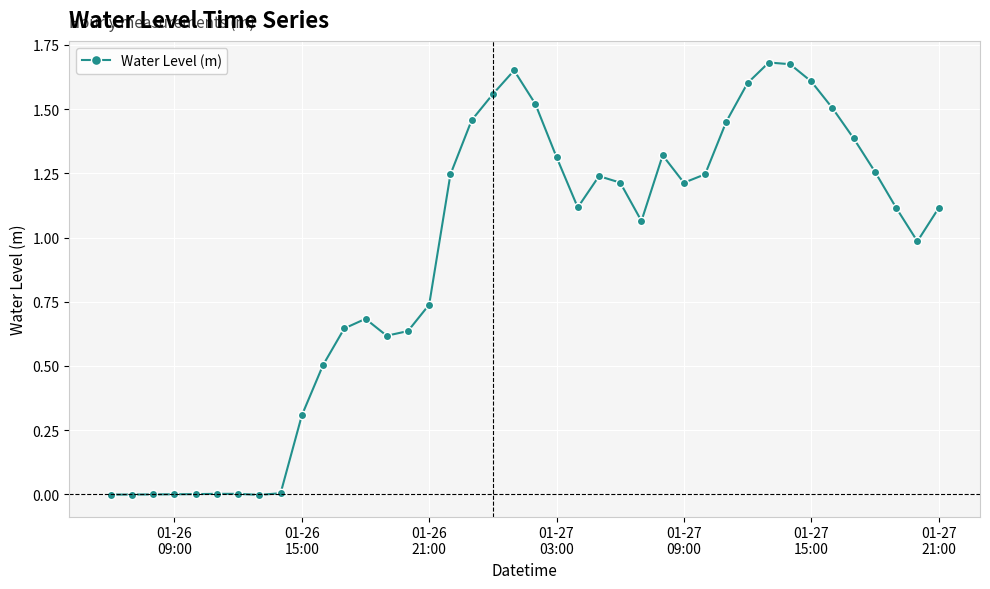

What is the sum of all values?

36.7